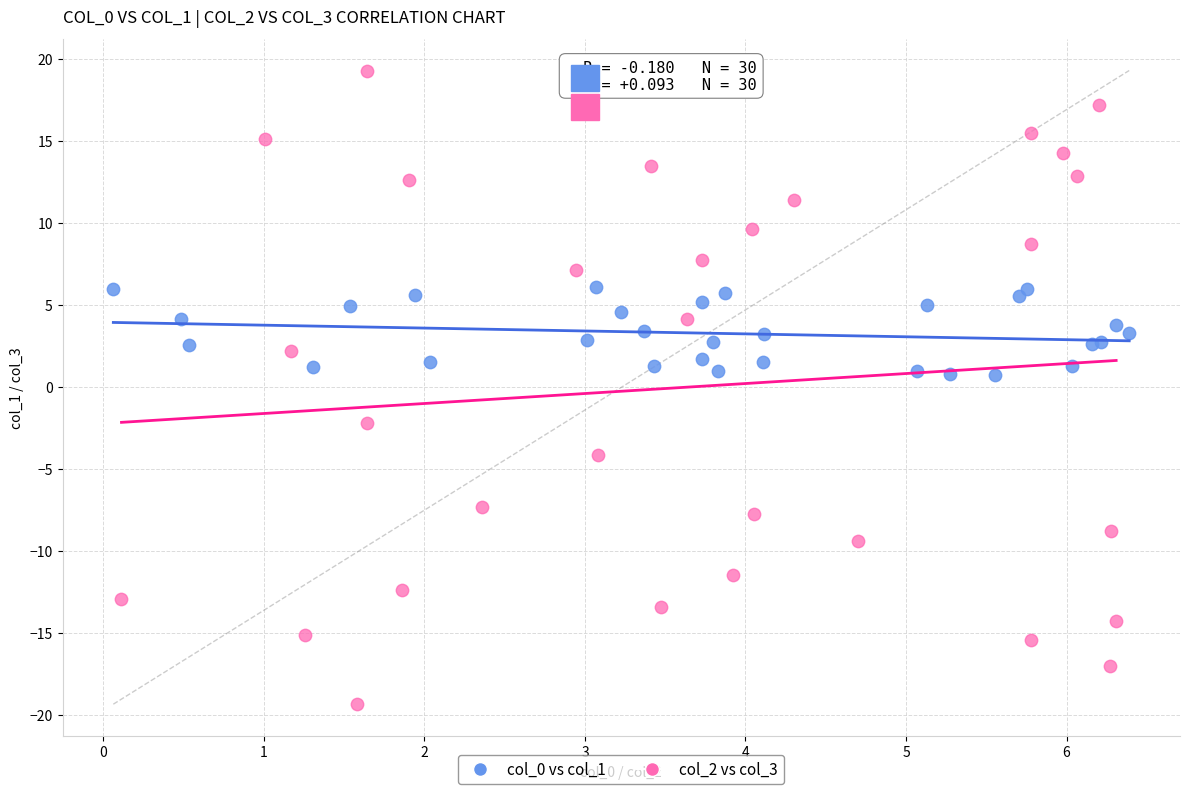

Which series reaches the minimum Y coordinate?

col_2 vs col_3